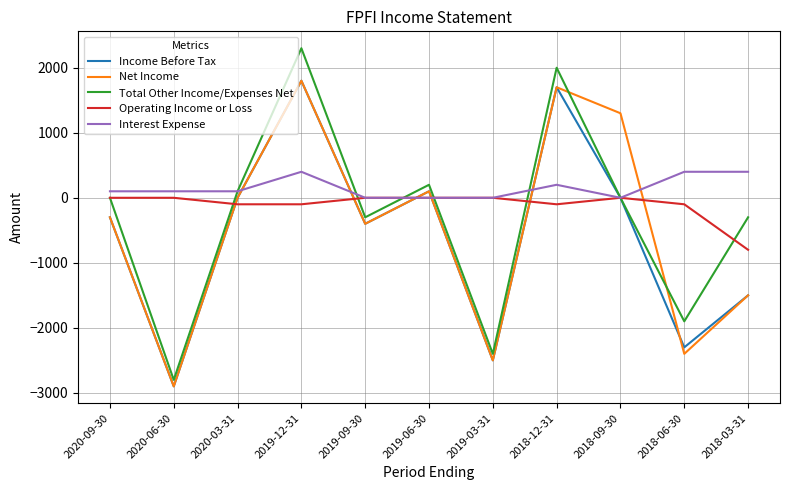

Read the Total Other Income/Expenses Net value at 2020-06-30, to the nearest 100.

-2800